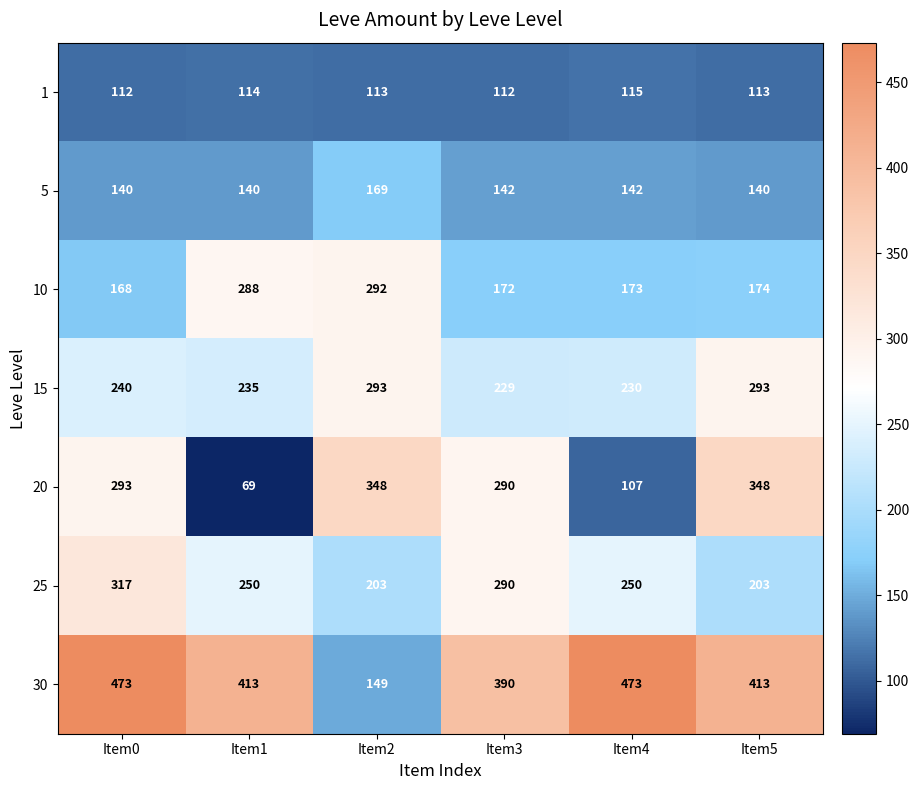

What value does the 20 series have at Item5?

348